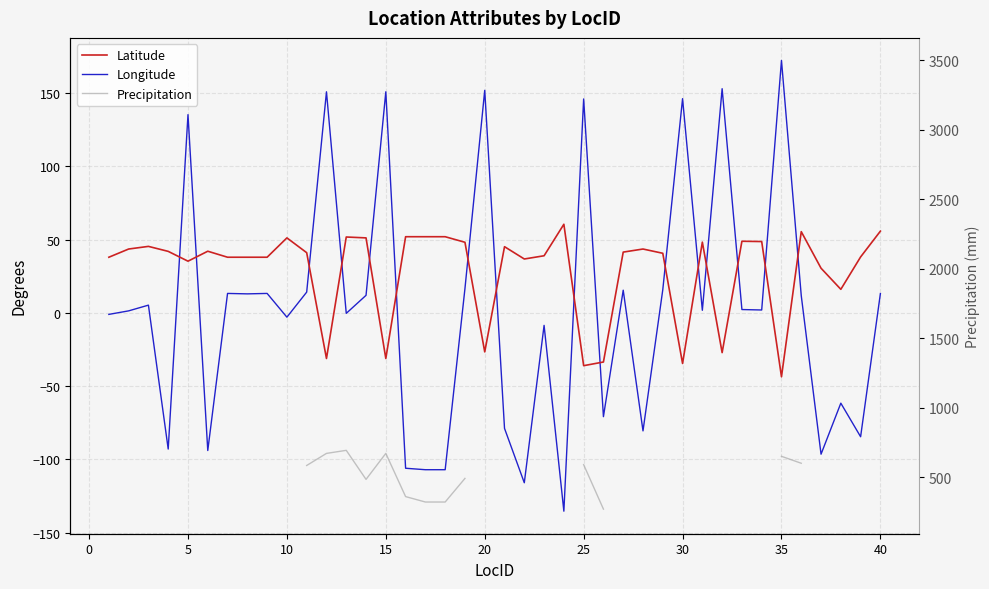

How many lines are shown in the chart?

3